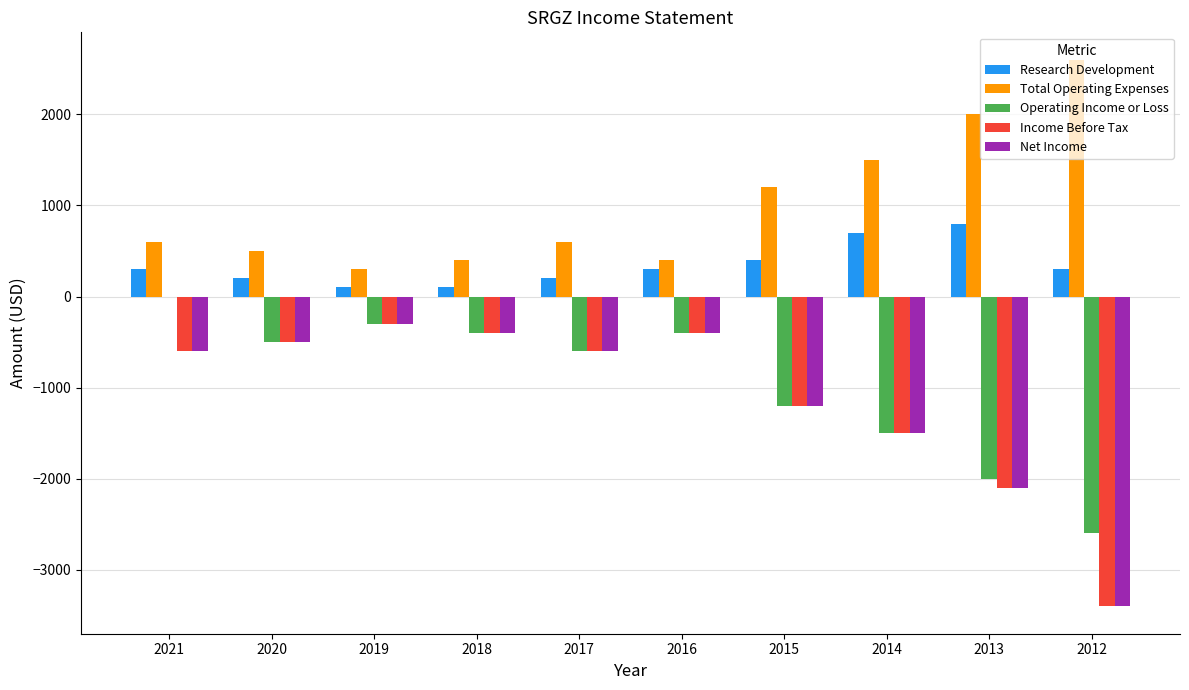

What are all the series names shown in the legend?

Research Development, Total Operating Expenses, Operating Income or Loss, Income Before Tax, Net Income